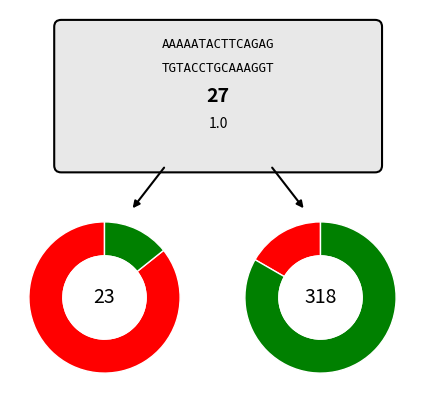

How many slices are in this pie chart?

2